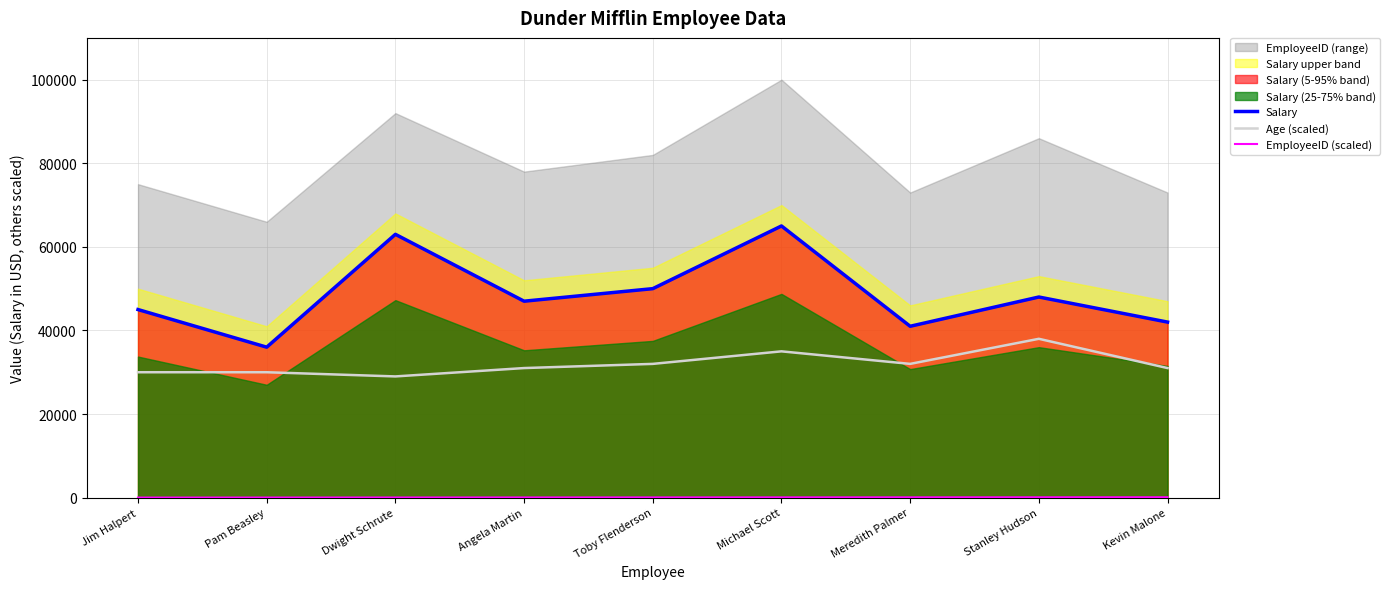

What is the difference between the highest and lowest values at Pam Beasley?

35980